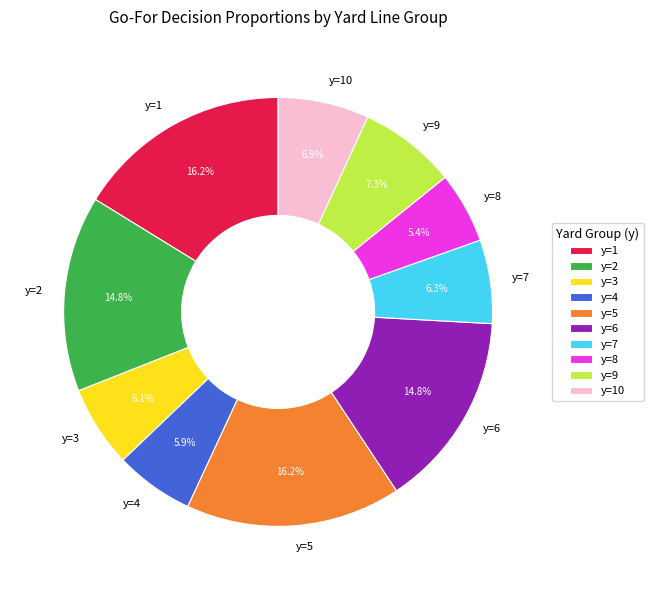

True or false: y=8 accounts for 1% of the total.

False